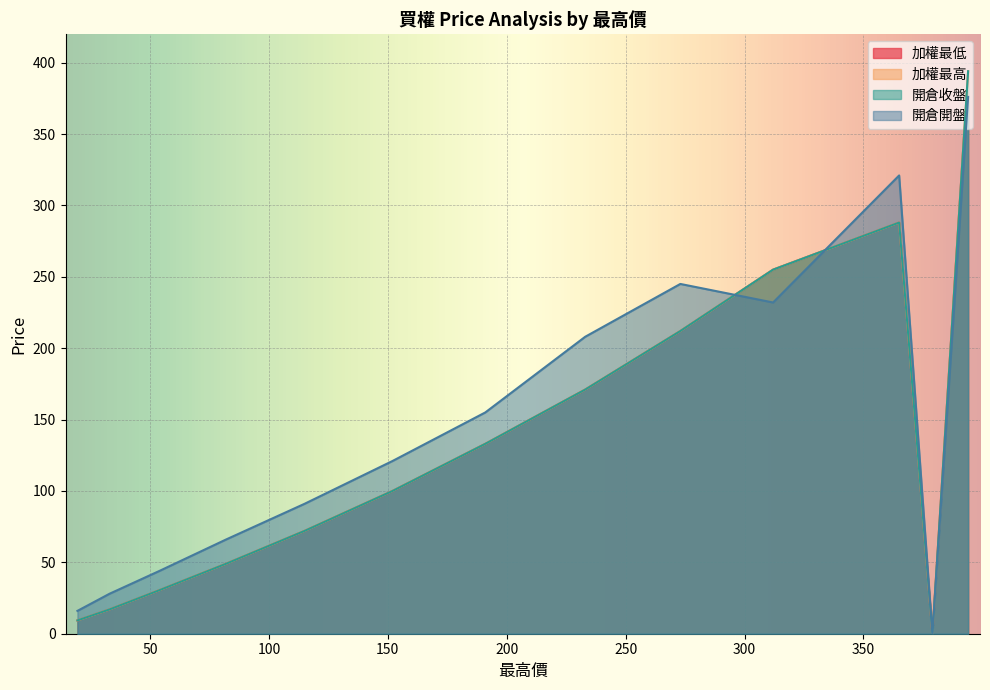

Where does the 加權最高 series first go above 100?

394